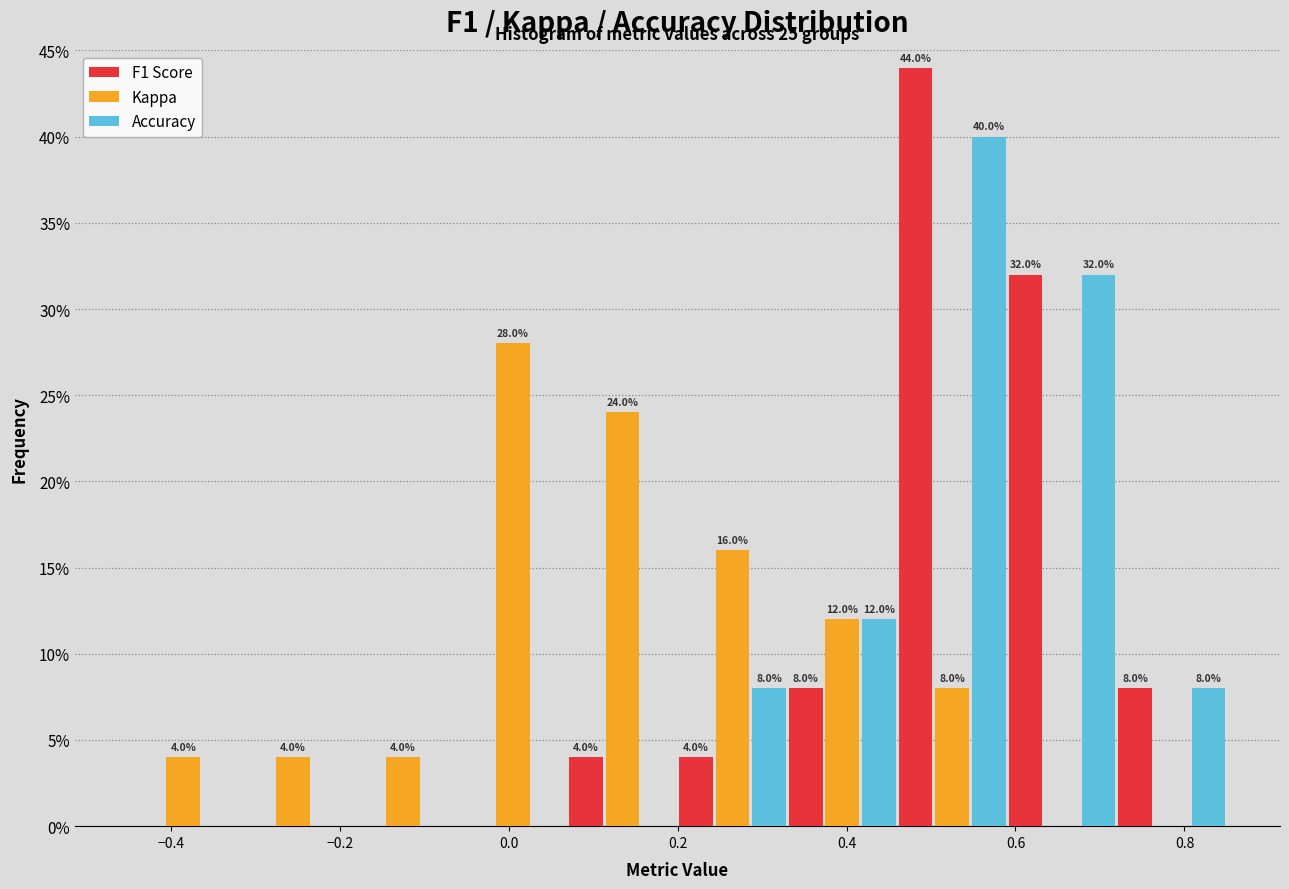

In the F1 Score series, which range on the x-axis has the tallest bar?

0.46 to 0.59